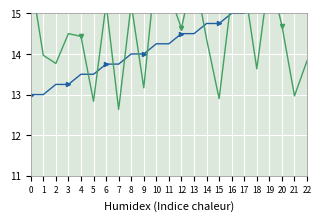

How many interior local valleys does the destination_state series have?

8